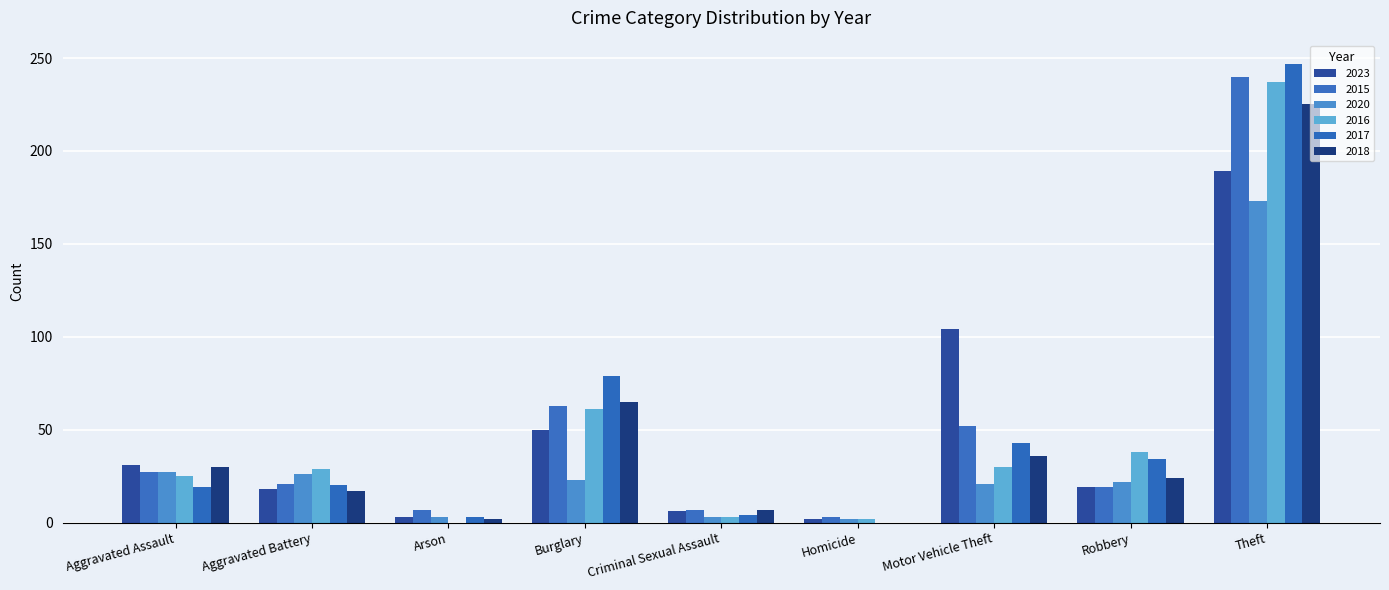

Read the 2023 value at Aggravated Assault, to the nearest 10.

30